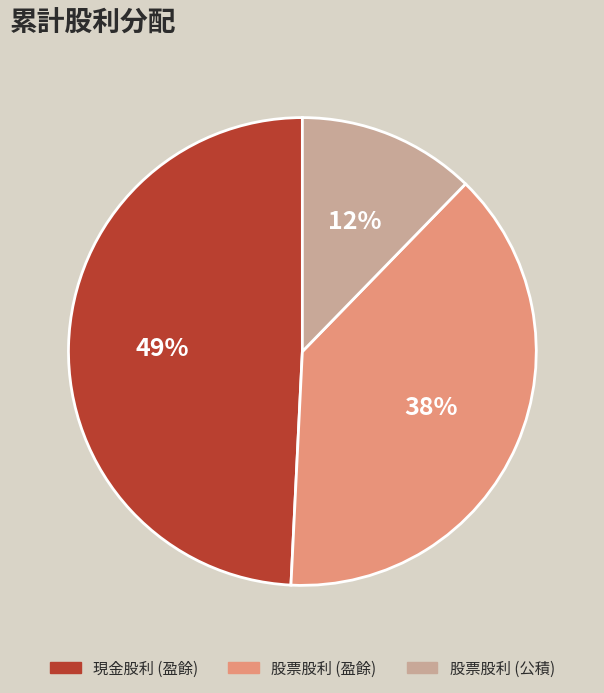

Is the sum of 股票股利 (公積) and 現金股利 (盈餘) greater than half?

Yes